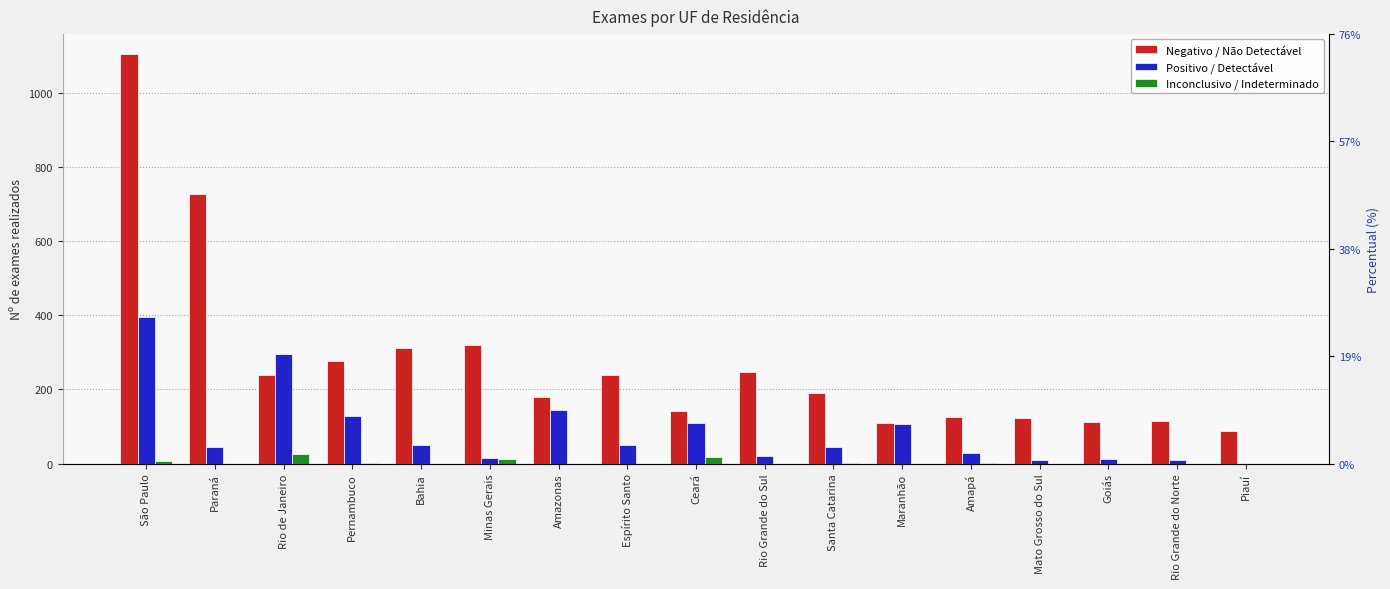

Which has a higher value, Santa Catarina or Minas Gerais?

Minas Gerais